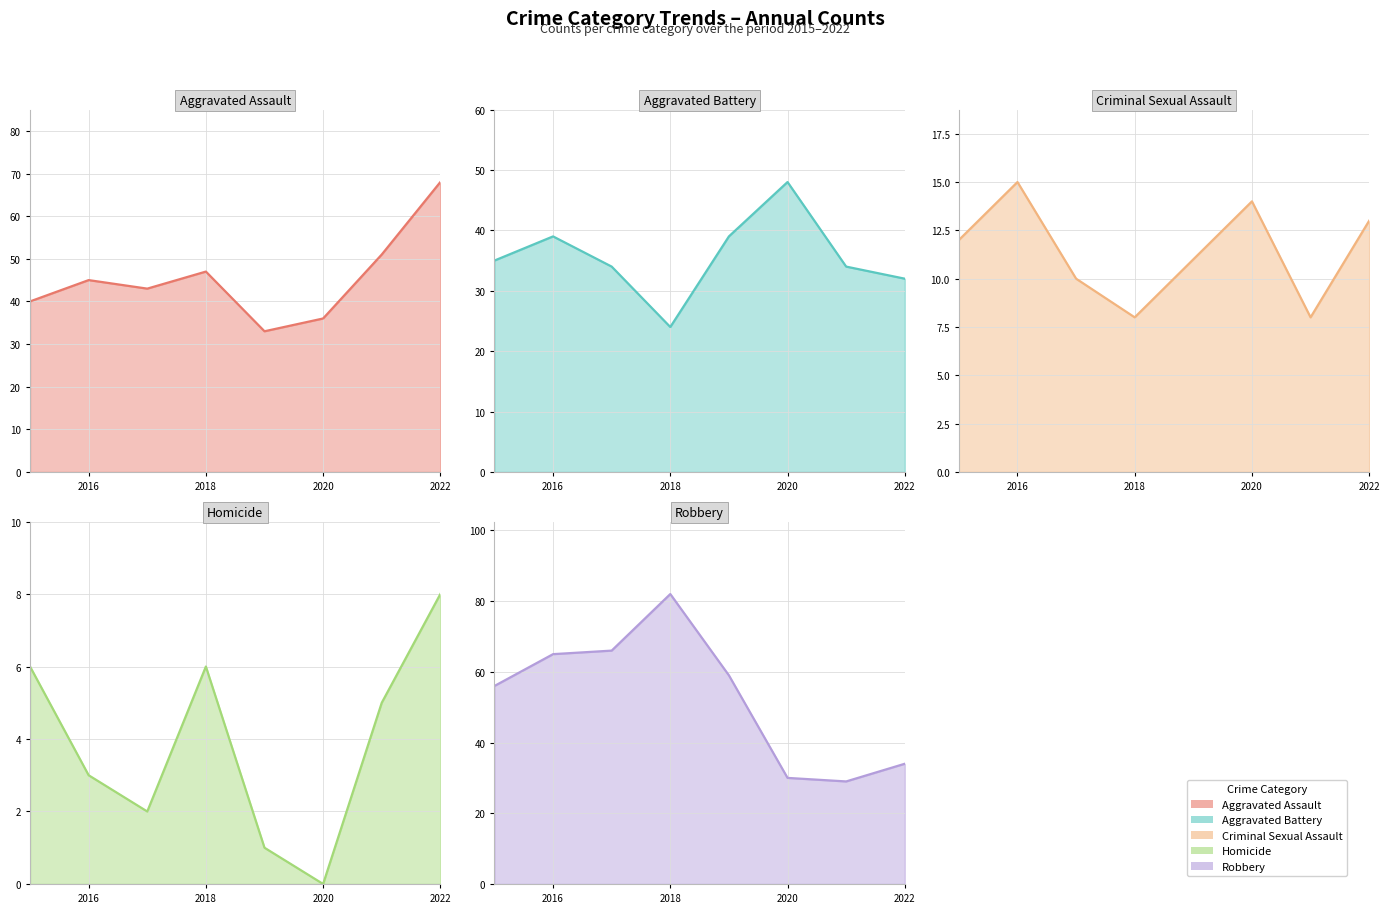

Reading right to left, transcribe all the data shown in this chart.

Aggravated Assault (line): 68	51	36	33	47	43	45	40
Aggravated Battery (line): 32	34	48	39	24	34	39	35
Criminal Sexual Assault (line): 13	8	14	11	8	10	15	12
Homicide (line): 8	5	0	1	6	2	3	6
Robbery (line): 34	29	30	59	82	66	65	56